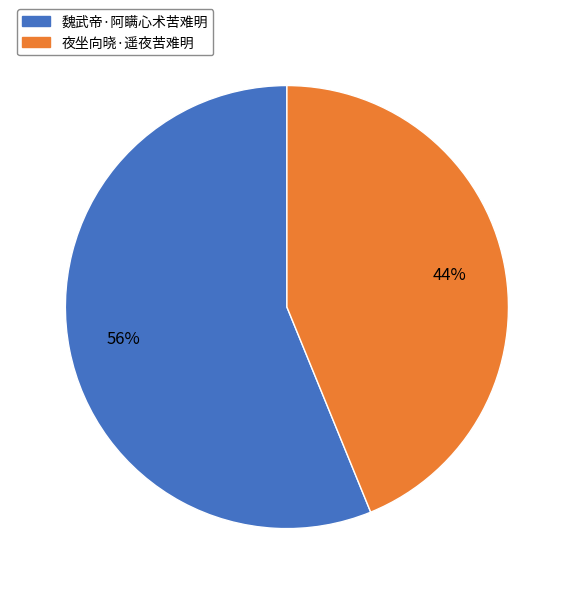

Does 夜坐向晓·遥夜苦难明 account for over 50% of the chart?

No